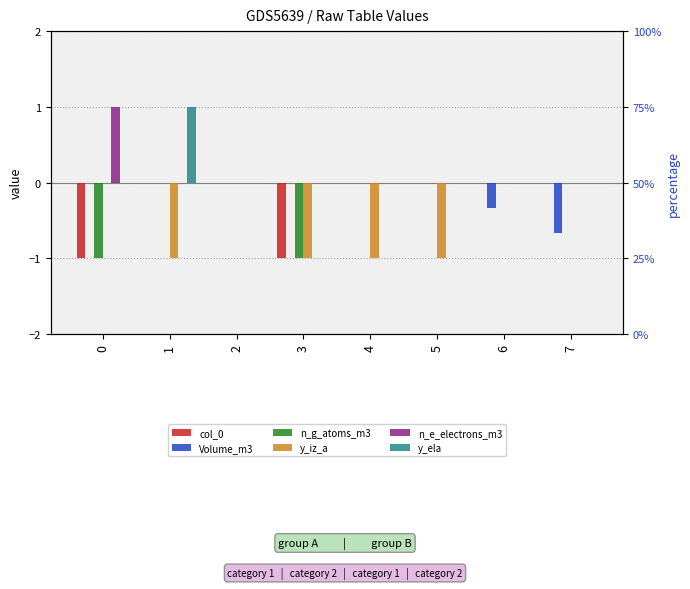

Reading left to right, list all the values displayed in this chart.

col_0: -1.0	0.0	0.0	-1.0	0.0	0.0	0.0	0.0
Volume_m3: 0.0	0.0	0.0	0.0	0.0	0.0	-0.3	-0.7
n_g_atoms_m3: -1.0	0.0	0.0	-1.0	0.0	0.0	0.0	0.0
y_iz_a: 0.0	-1.0	0.0	-1.0	-1.0	-1.0	0.0	0.0
n_e_electrons_m3: 1.0	0.0	0.0	0.0	0.0	0.0	0.0	0.0
y_ela: 0.0	1.0	0.0	0.0	0.0	0.0	0.0	0.0